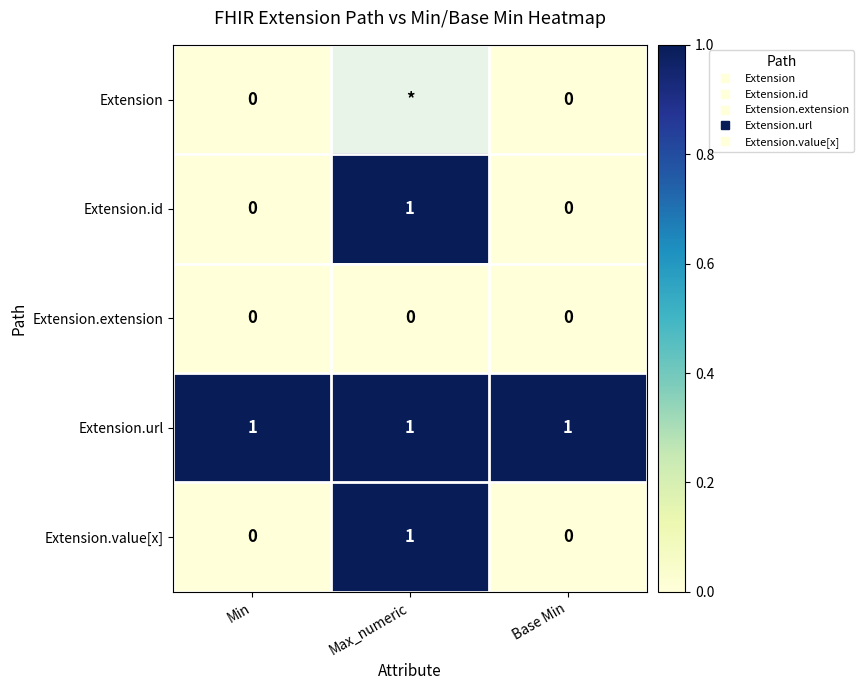

List the labels in order of Extension value, smallest first.

Min, Max_numeric, Base Min